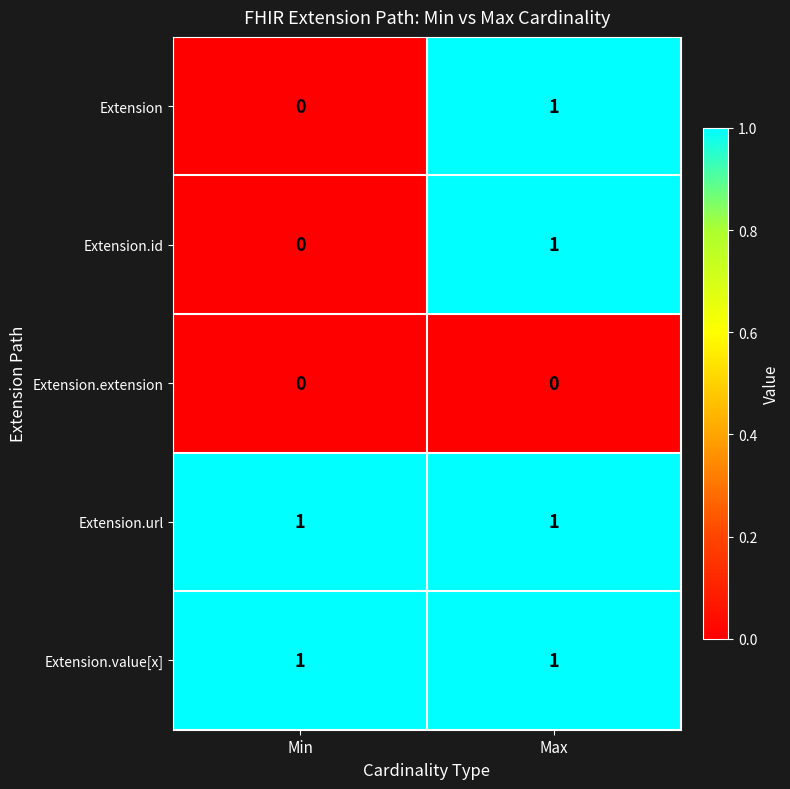

List the labels in order of Extension value, largest first.

Max, Min